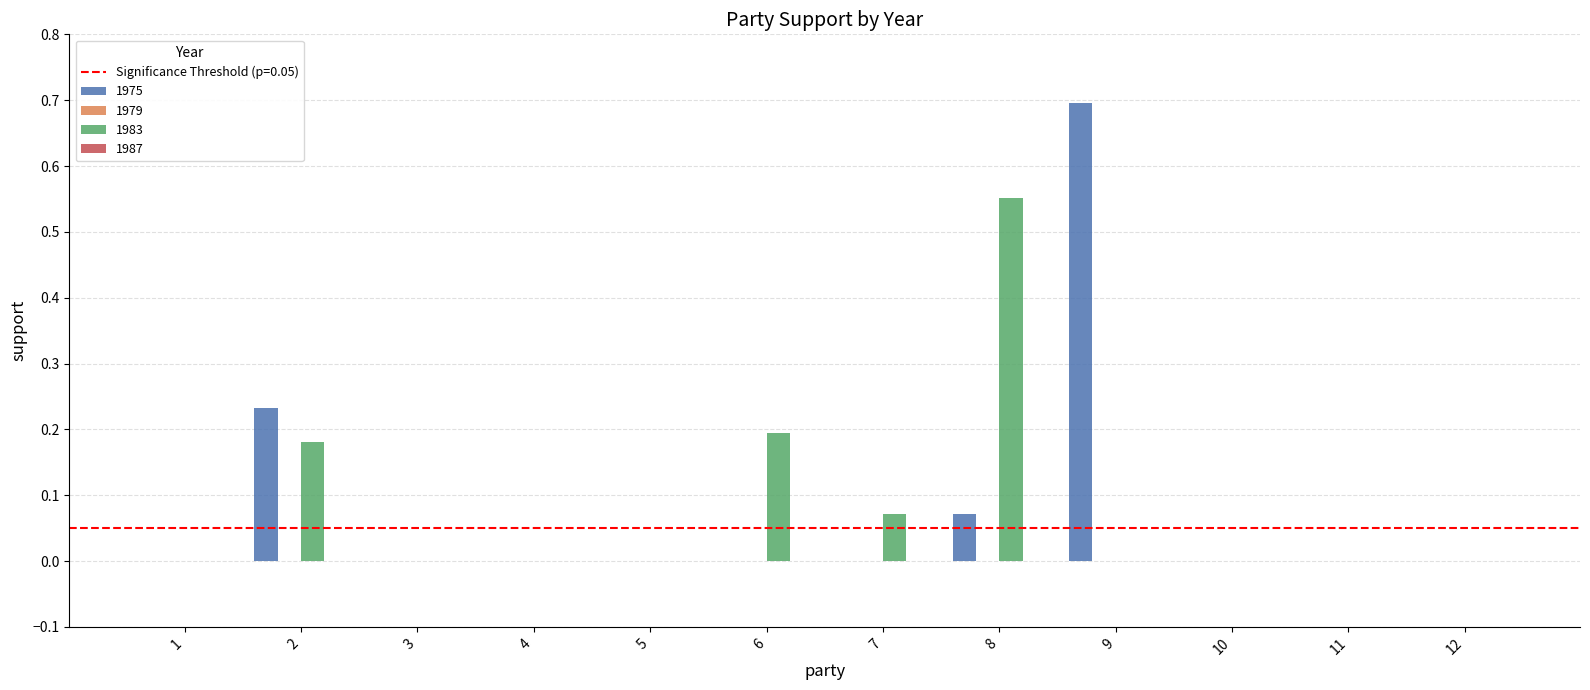

At which category is the sum across all series the highest?

9